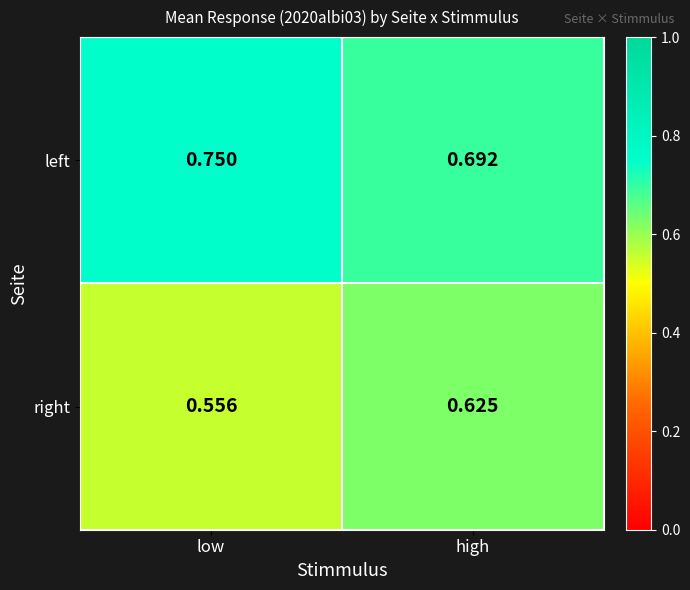

Rank the series by their maximum value, from lowest to highest.

right, left